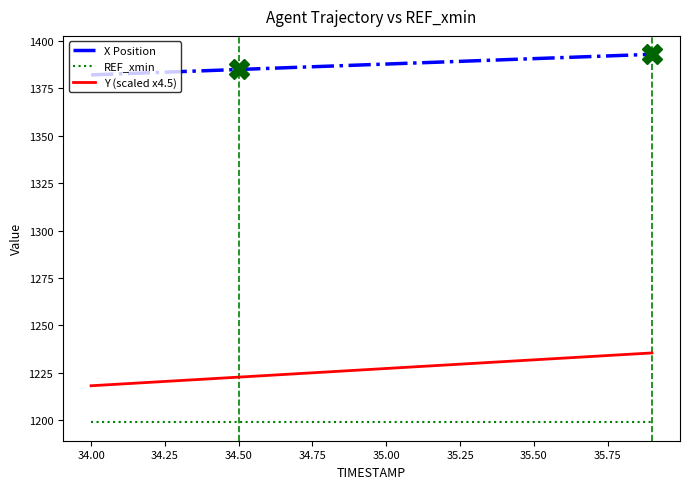

What is the difference between the second highest and second lowest values in the Y (scaled x4.5) series?

15.5